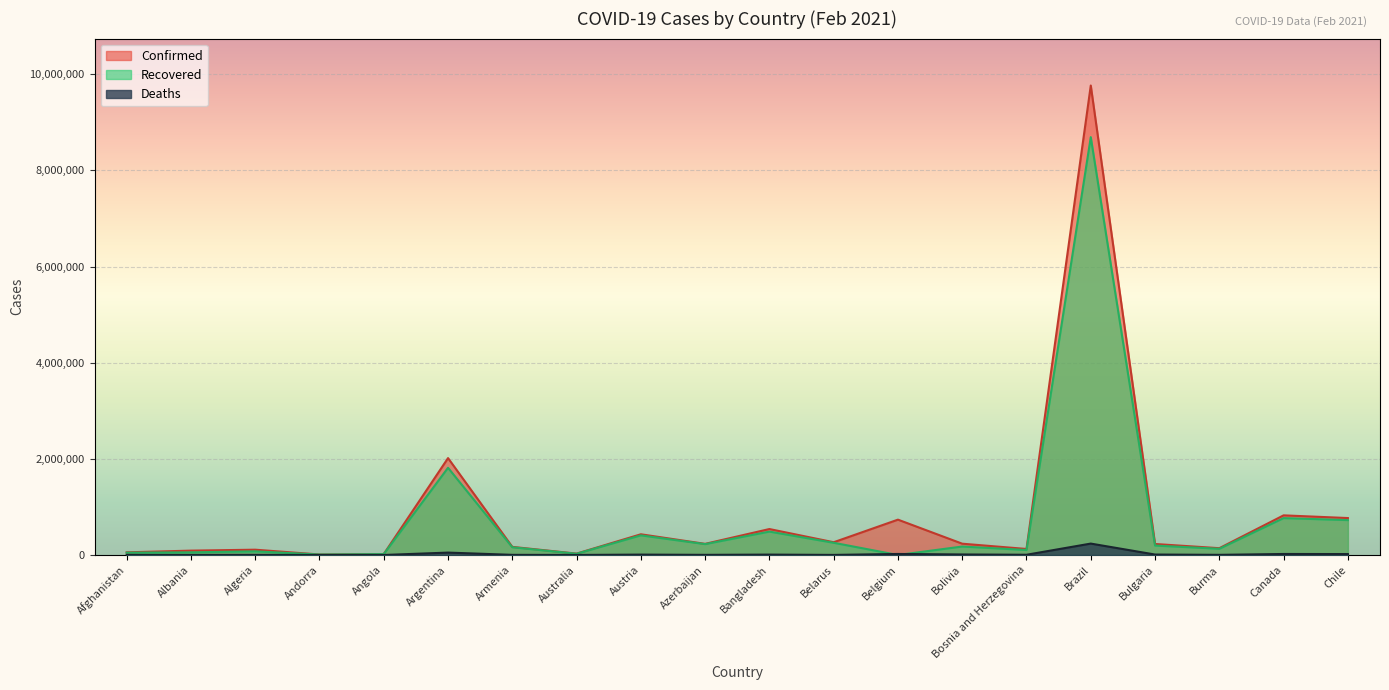

Rank the series at Brazil from highest to lowest value.

Confirmed, Recovered, Deaths